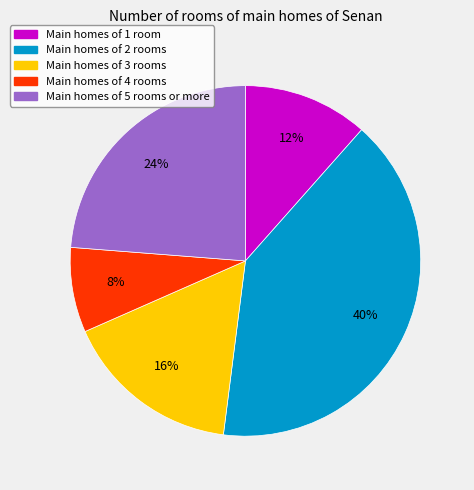

To the nearest percent, what is the combined percentage of Main homes of 4 rooms and Main homes of 5 rooms or more?

32%